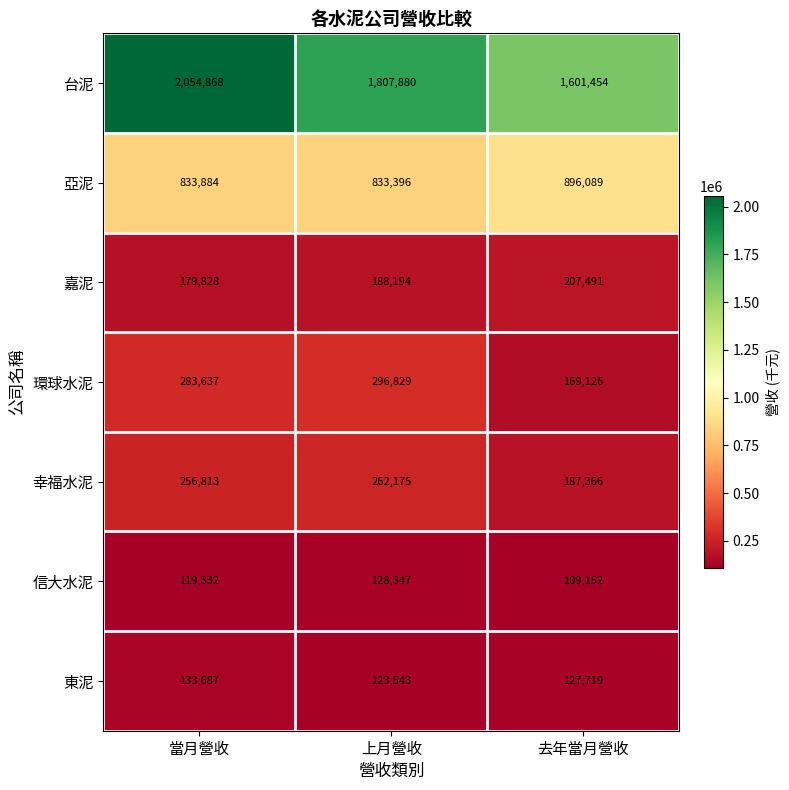

Rank the series at 去年當月營收 from lowest to highest value.

信大水泥, 東泥, 環球水泥, 幸福水泥, 嘉泥, 亞泥, 台泥